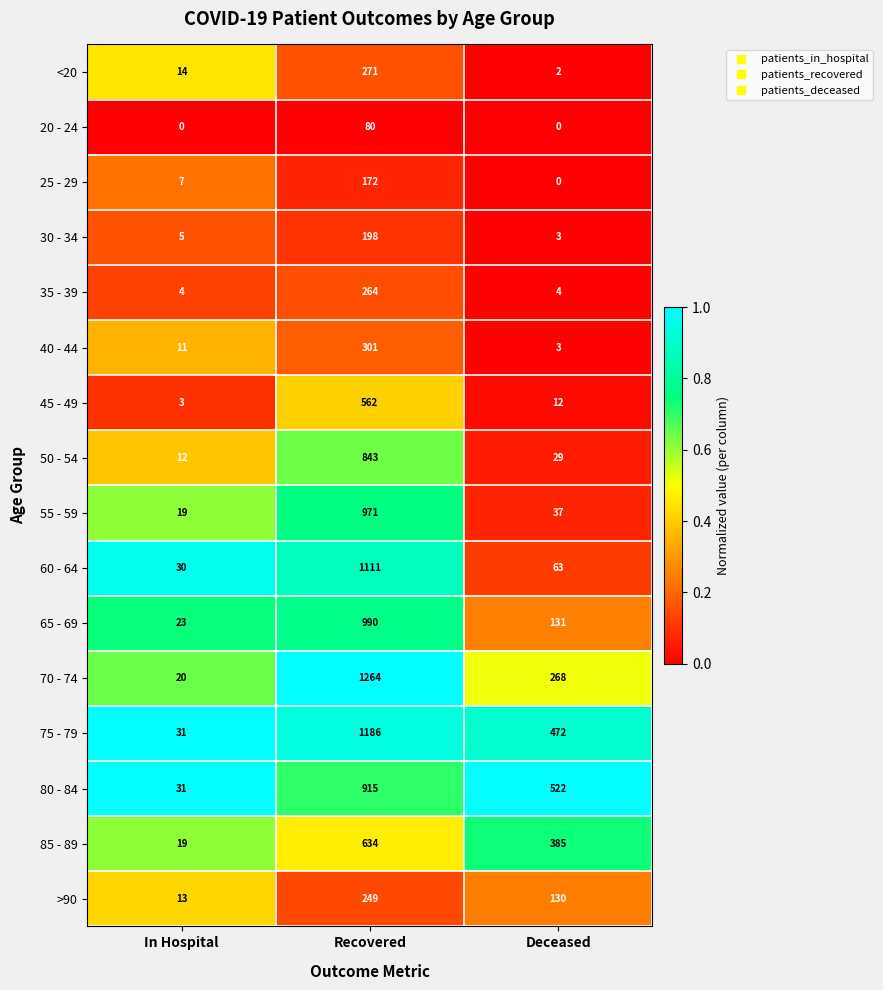

The <20 series shows 3 at Deceased. True or false?

False